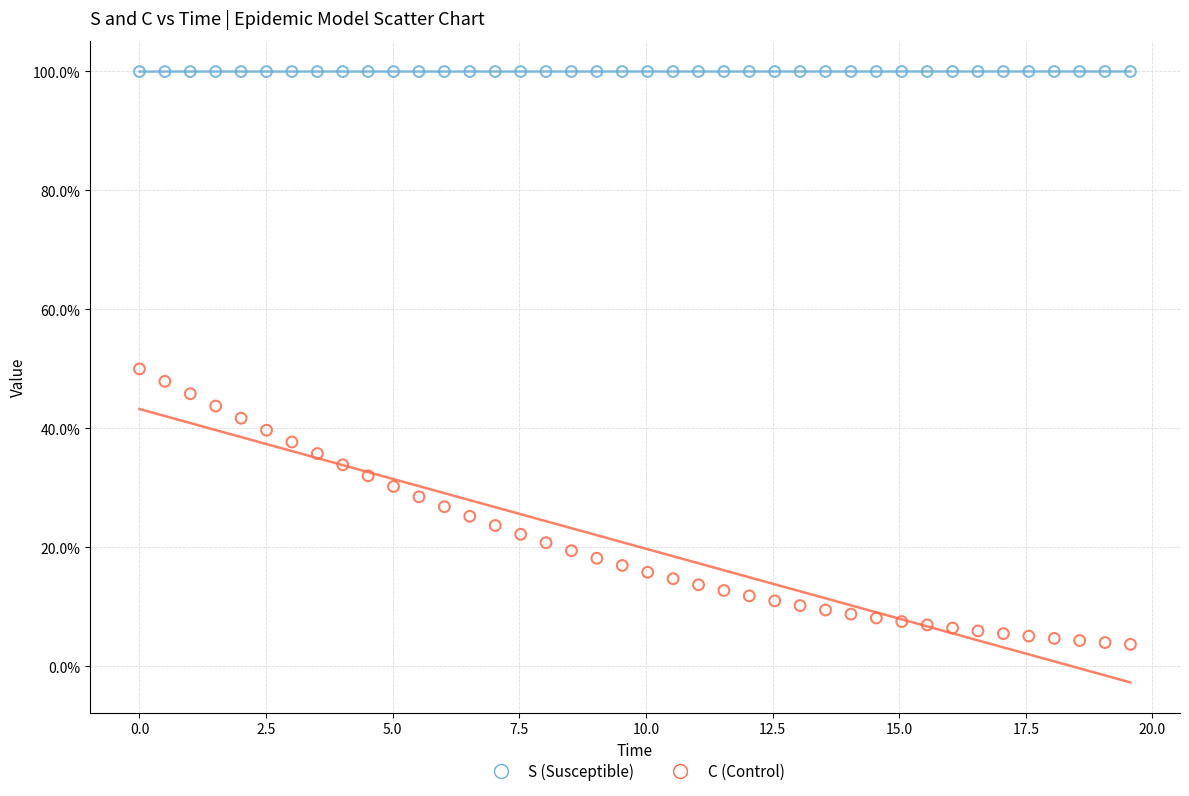

Which series contains the lowest Y value?

C (Control)